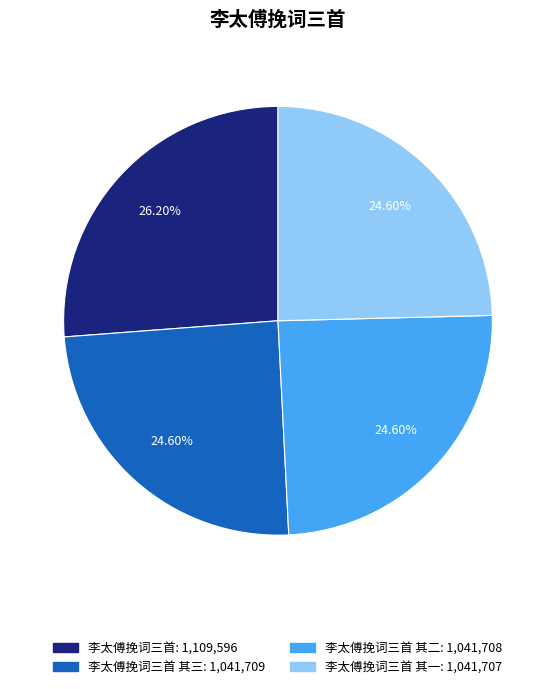

Does any single category account for the majority?

No